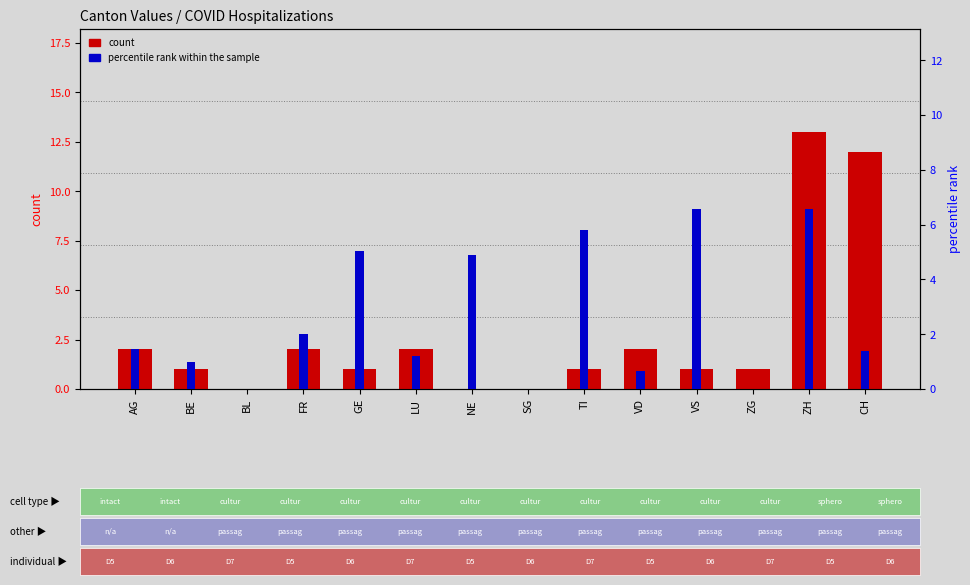

Are the bars grouped side by side (vs. stacked)?

Yes